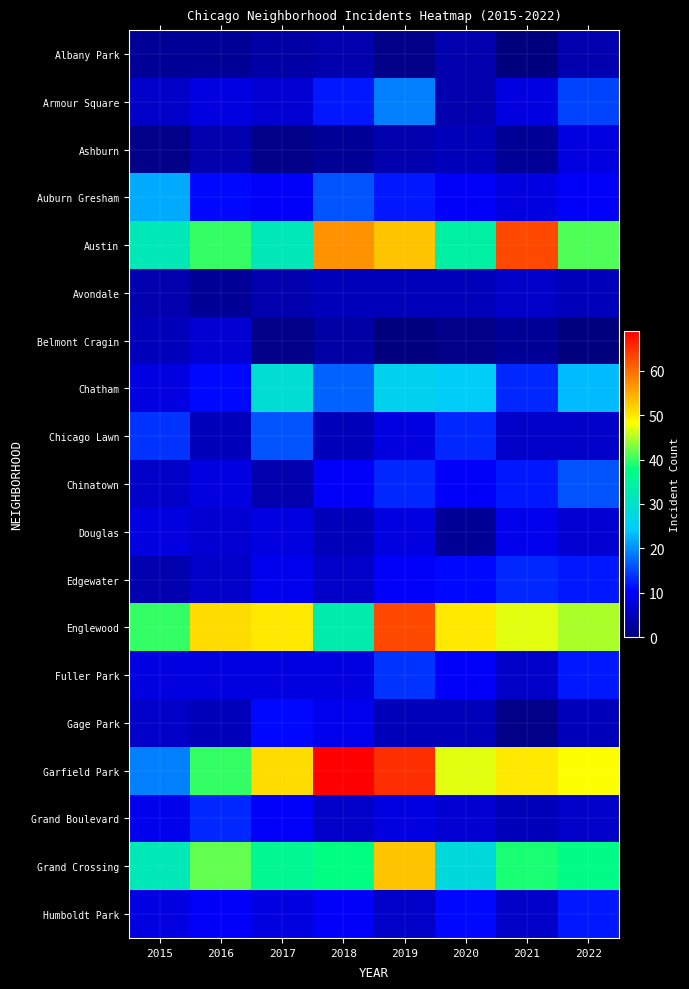

Which category has the highest value across all series?

2018